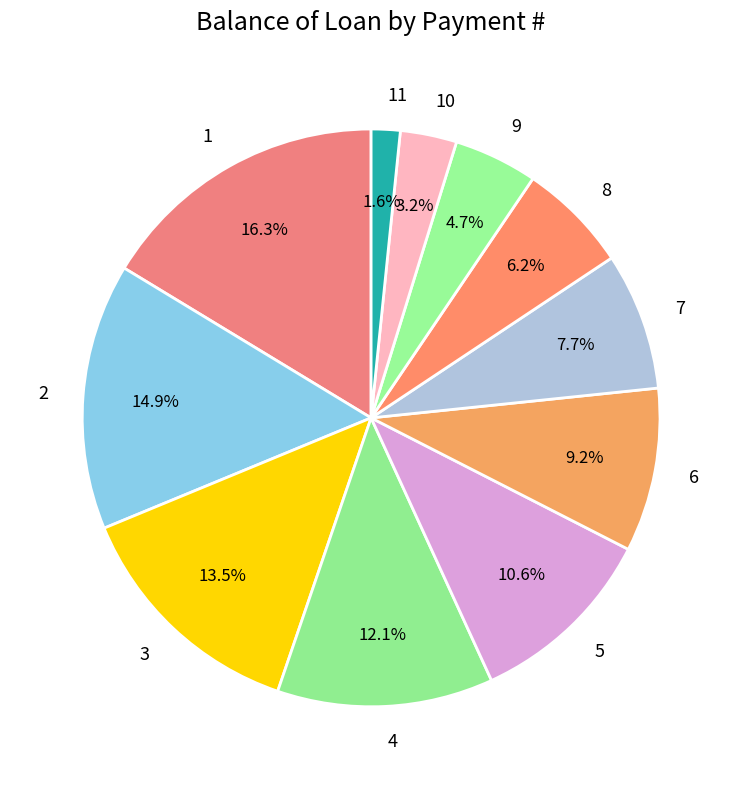

What is the smallest slice in the pie chart?

11